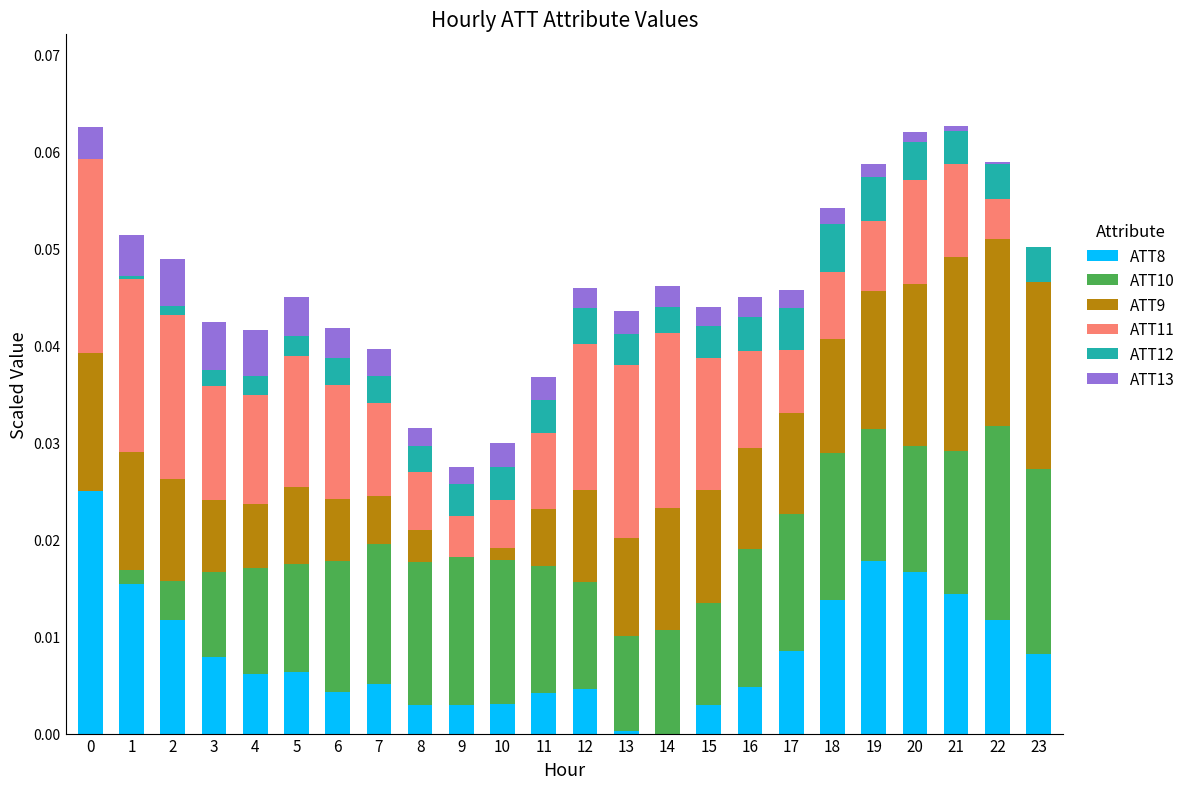

The value of ATT8 at 18 is 0.0. True or false?

True